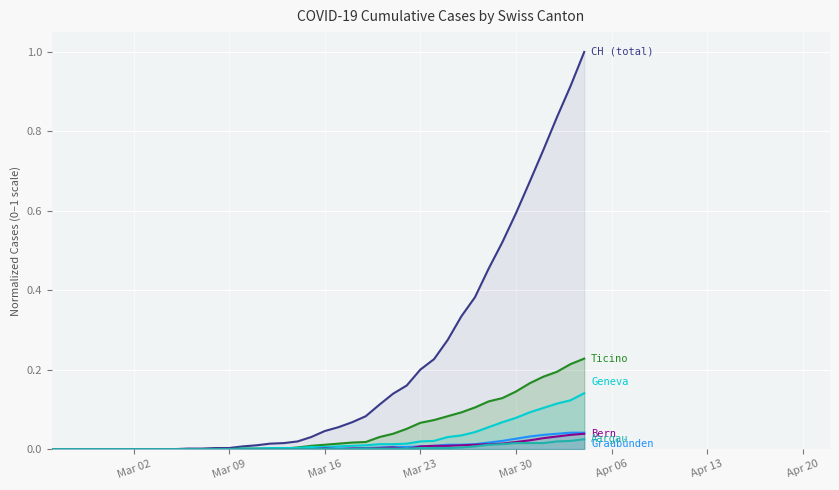

What are all the series names shown in the legend?

CH (total), Ticino, Geneva, Graubünden, Bern, Aargau